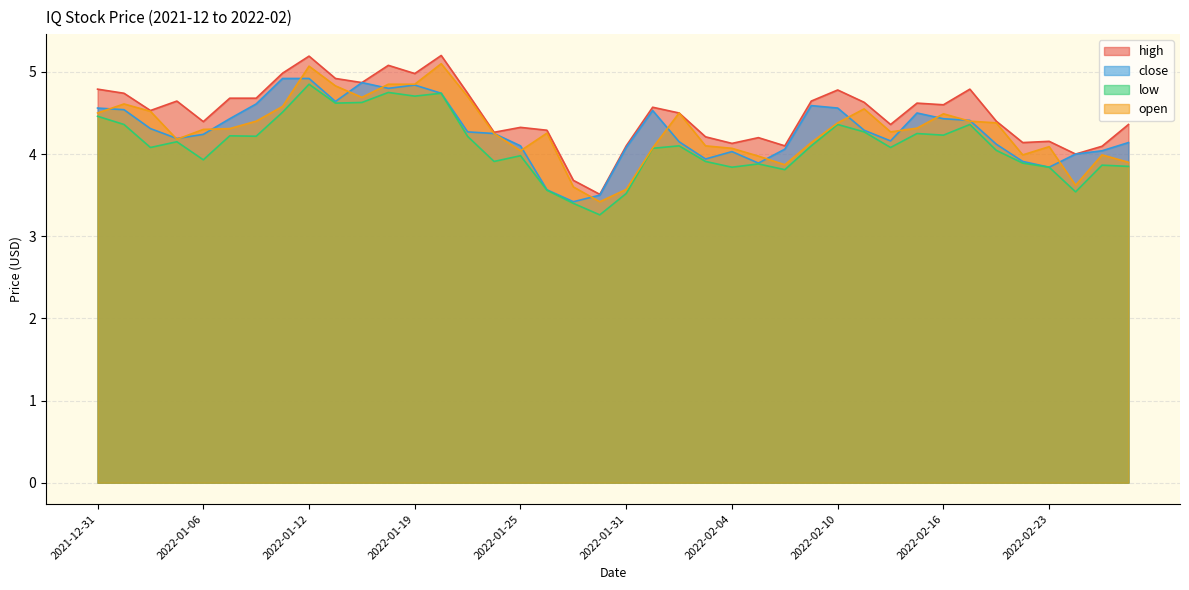

What is the approximate value of close at 2022-02-11?

4.3